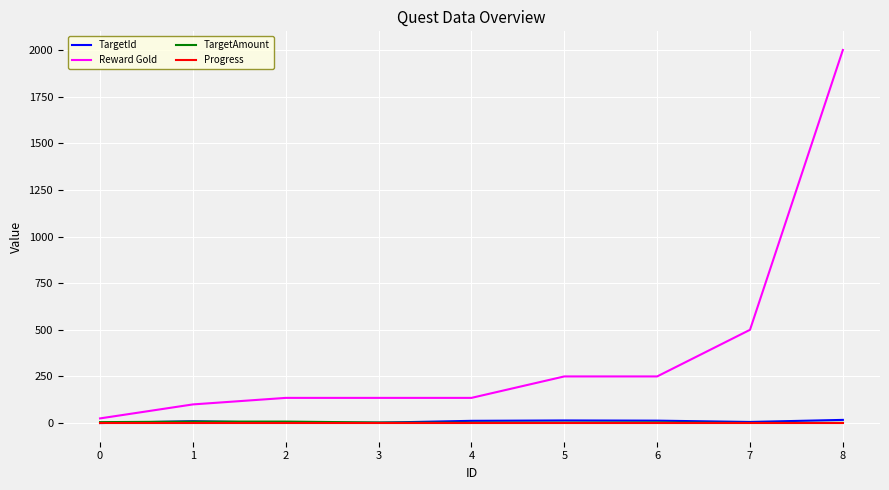

True or false: Reward Gold and Progress intersect in this chart.

False